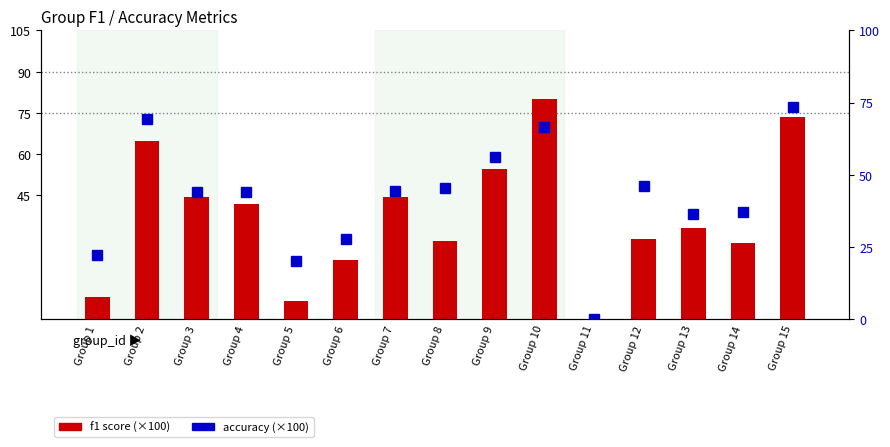

What is the sum of the accuracy (×100) values at Group 5 and Group 3?

64.0